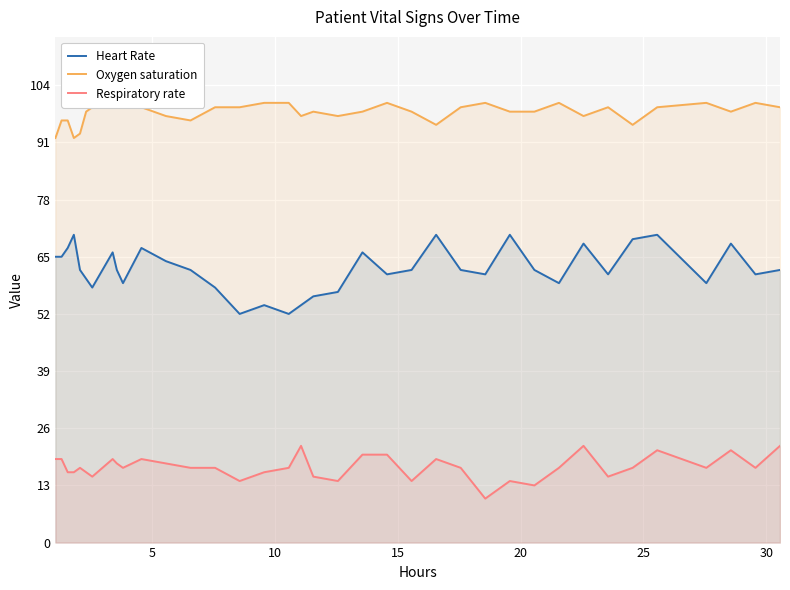

True or false: Heart Rate and Respiratory rate cross at least once.

False